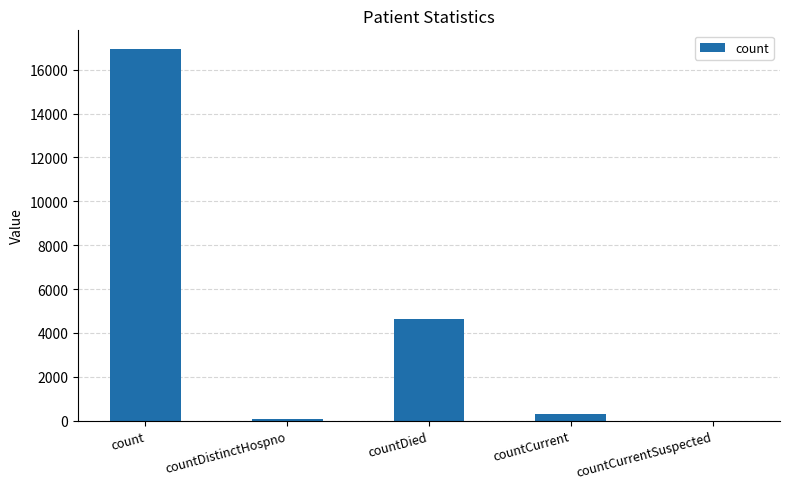

What is the sum of all values?

21977